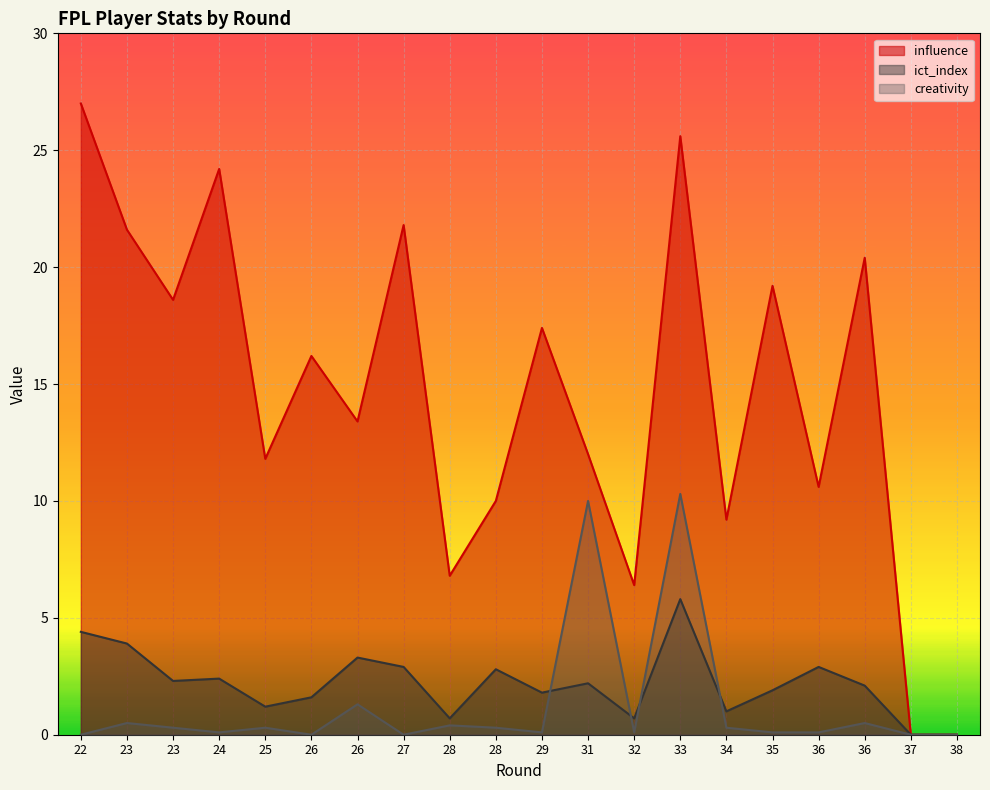

Reading right to left, transcribe all the data shown in this chart.

influence: 0.0	0.0	20.4	10.6	19.2	9.2	25.6	6.4	12.0	17.4	10.0	6.8	21.8	13.4	16.2	11.8	24.2	18.6	21.6	27.0
ict_index: 0.0	0.0	2.1	2.9	1.9	1.0	5.8	0.7	2.2	1.8	2.8	0.7	2.9	3.3	1.6	1.2	2.4	2.3	3.9	4.4
creativity: 0.0	0.0	0.5	0.1	0.1	0.3	10.3	0.1	10.0	0.1	0.3	0.4	0.0	1.3	0.0	0.3	0.1	0.3	0.5	0.0